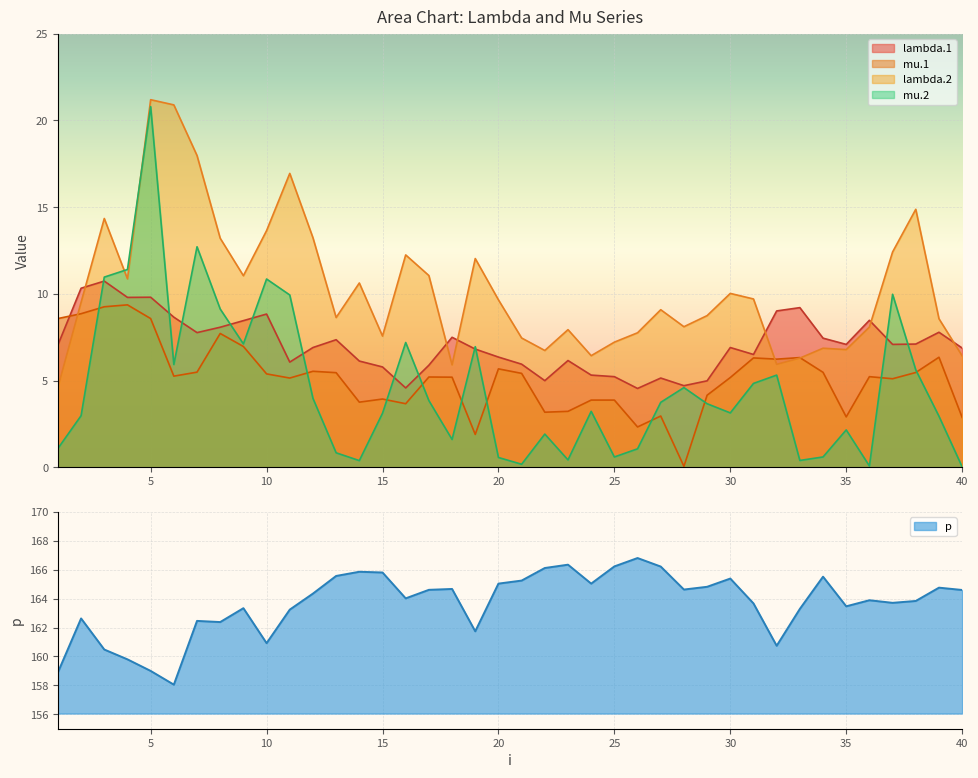

At how many categories does at least one series exceed 18?

2